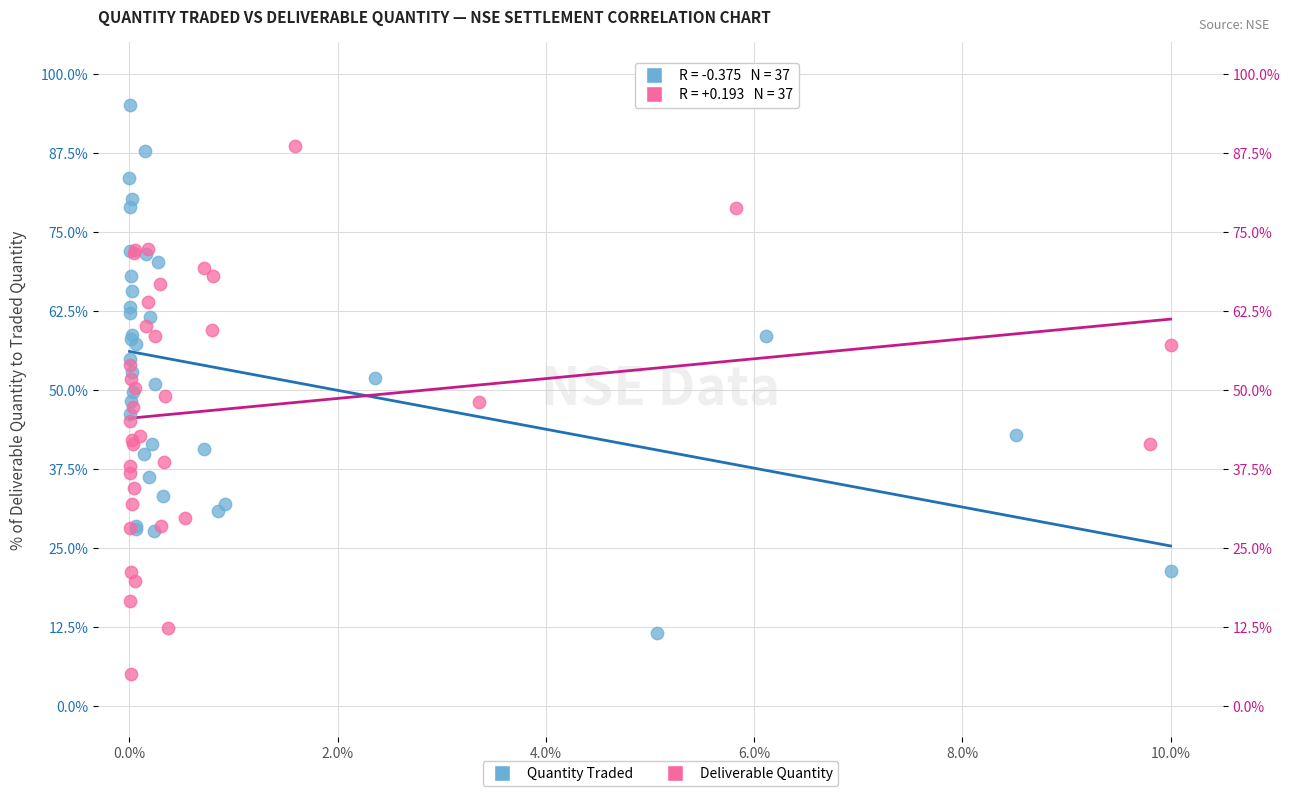

Which series contains the lowest Y value?

Deliverable Quantity